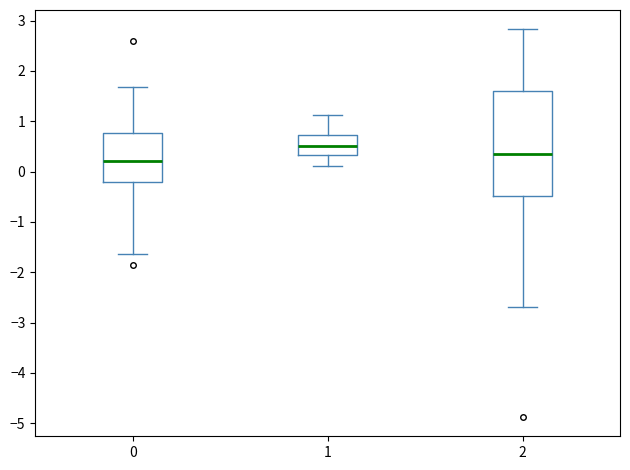

Reading left to right, transcribe this box plot: for each box, give where its median line is, the range the box spans, and where its two whiskers end, as read against the y-axis. The values are not printed on the chart, so give them approximately, as read against the axis.

0: median 0.2, box -0.2 to 0.8, whiskers -1.6 to 1.7
1: median 0.5, box 0.3 to 0.7, whiskers 0.1 to 1.1
2: median 0.4, box -0.5 to 1.6, whiskers -2.7 to 2.8